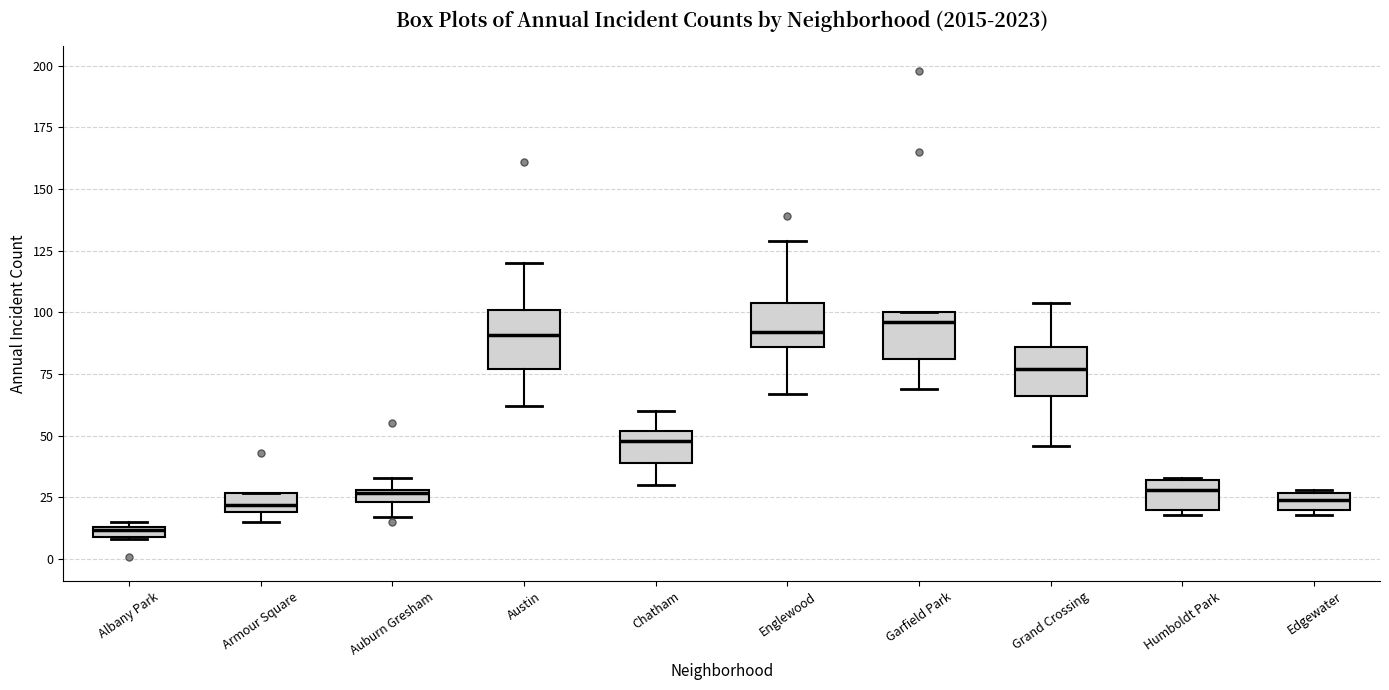

Where does the upper whisker of the box for Englewood end on the y-axis? The values are not printed on the chart, so give them approximately, as read against the axis.

130